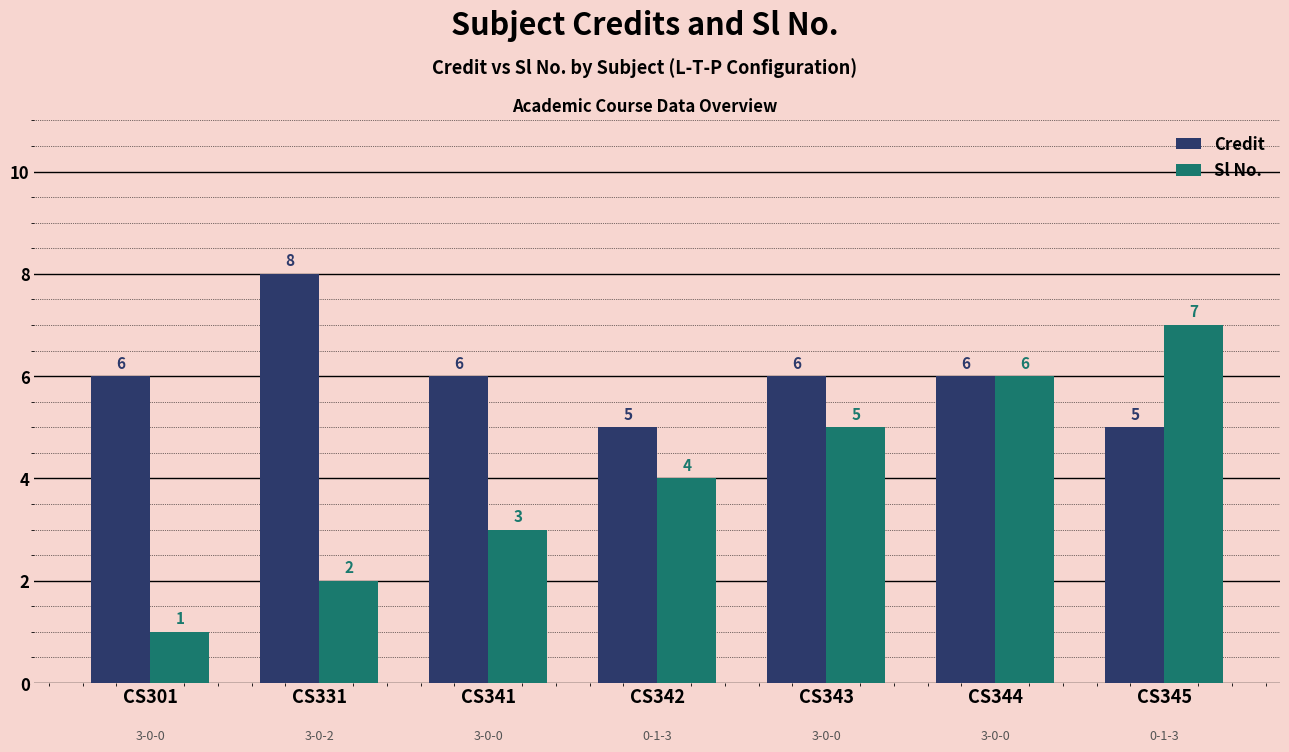

What is the smallest value displayed?

1